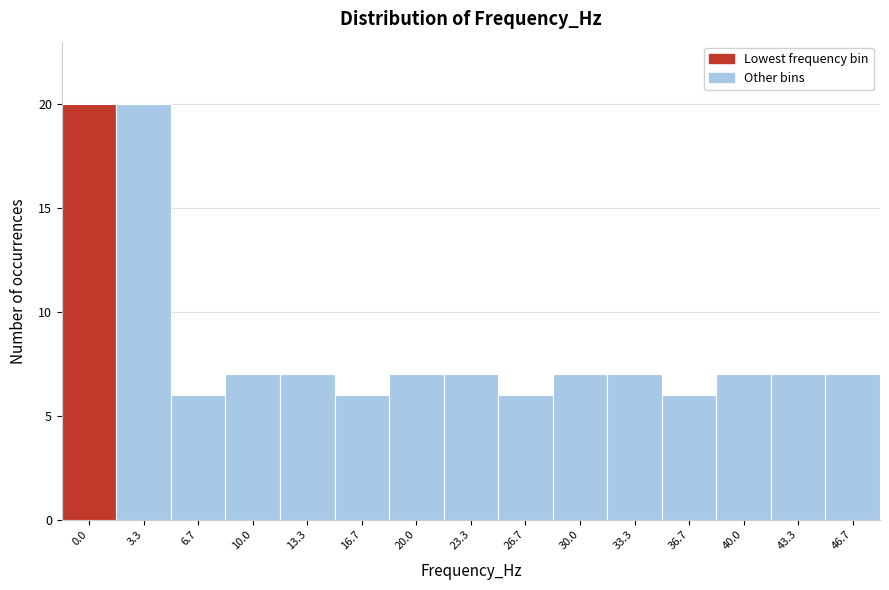

Reading left to right, list all the values displayed in this chart.

20	20	6	7	7	6	7	7	6	7	7	6	7	7	7